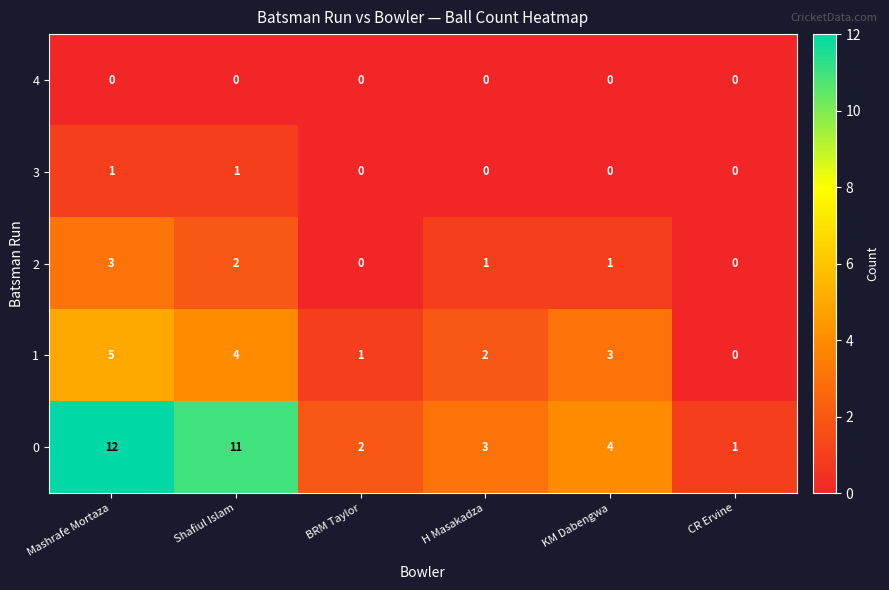

What is the spread (max minus min) of values at Mashrafe Mortaza?

12